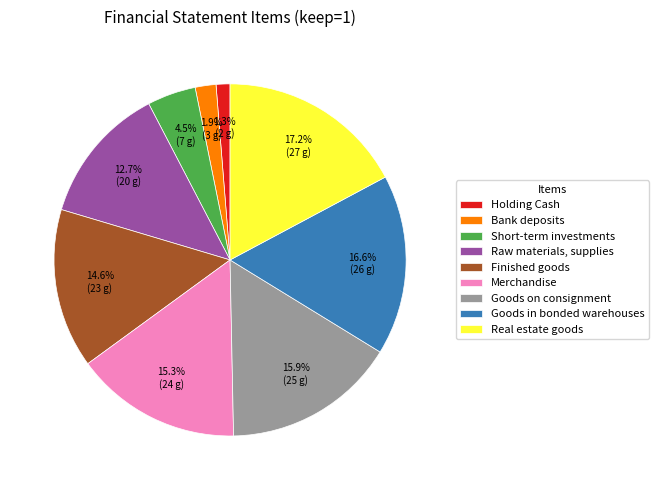

Between Goods in bonded warehouses and Holding Cash, which is larger?

Goods in bonded warehouses